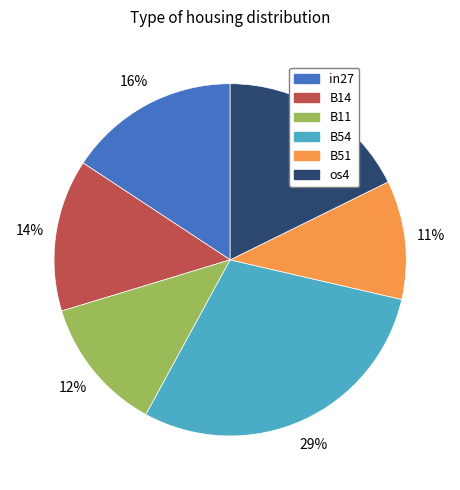

Does any single category account for the majority?

No